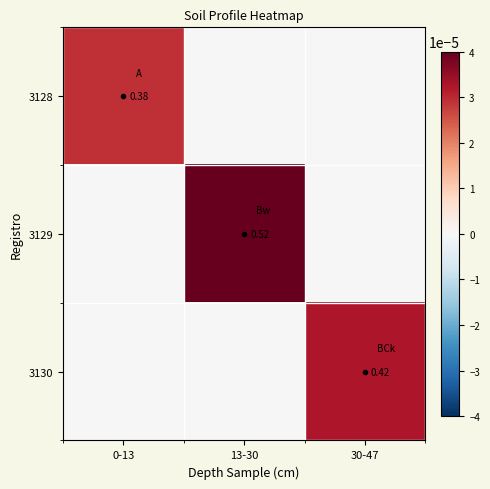

At how many categories does at least one series exceed 0?

3